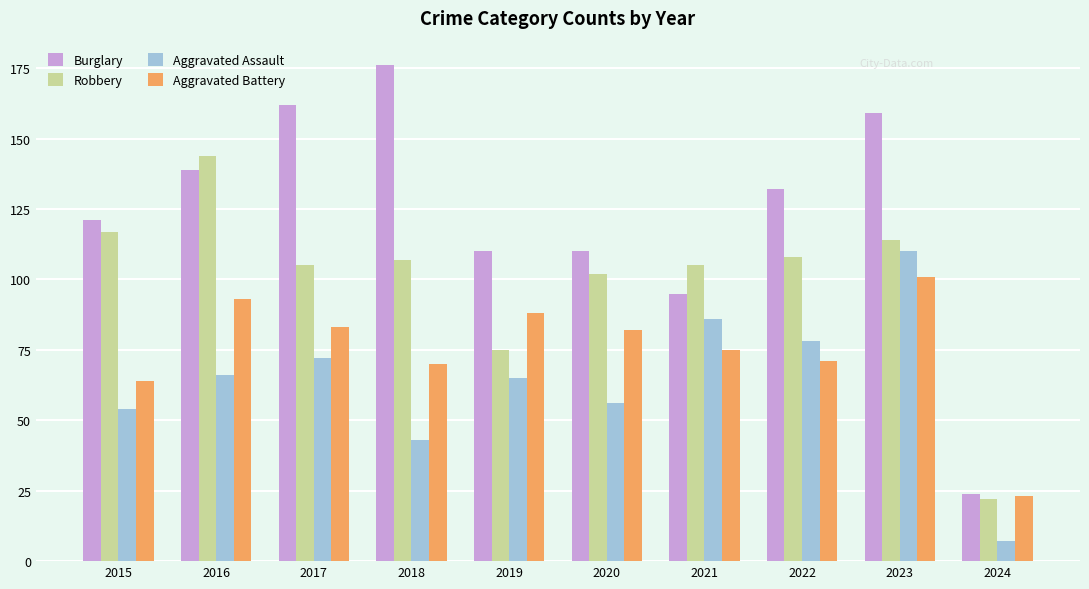

Reading left to right, transcribe all the data shown in this chart.

Burglary: 121	139	162	176	110	110	95	132	159	24
Robbery: 117	144	105	107	75	102	105	108	114	22
Aggravated Assault: 54	66	72	43	65	56	86	78	110	7
Aggravated Battery: 64	93	83	70	88	82	75	71	101	23